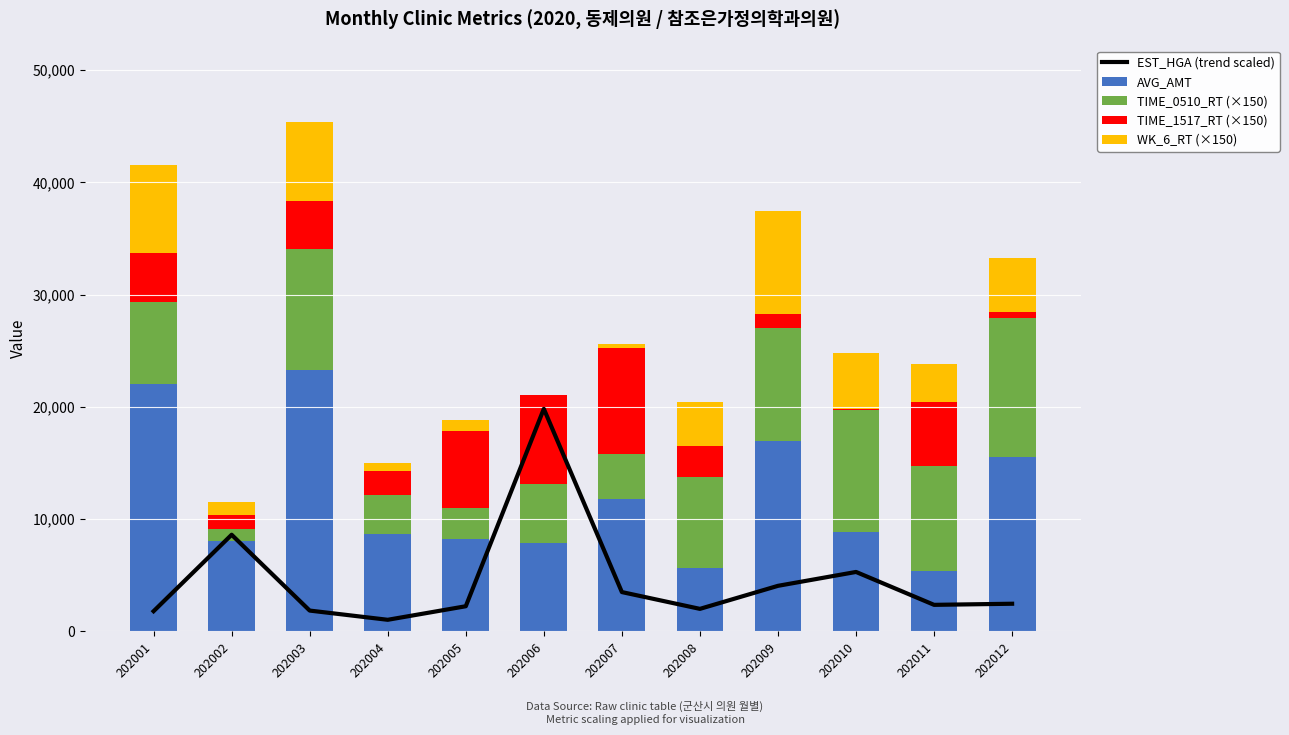

At which label is AVG_AMT closest to 14363?

202012